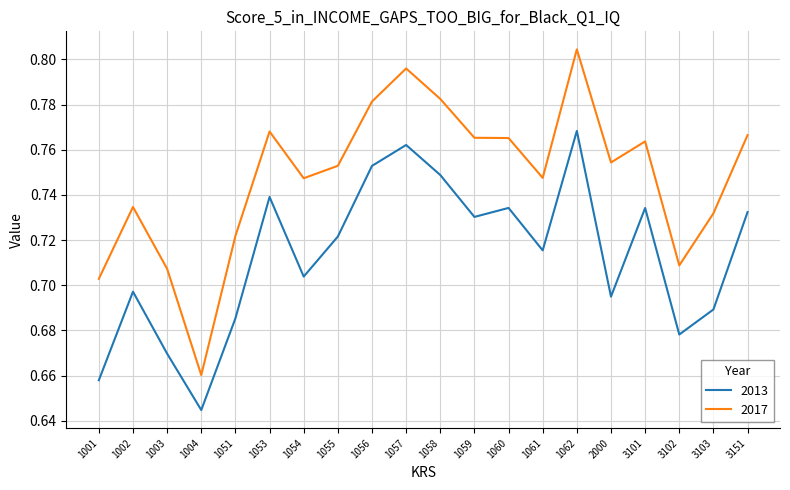

List the series in order of their overall mean, lowest first.

2013, 2017